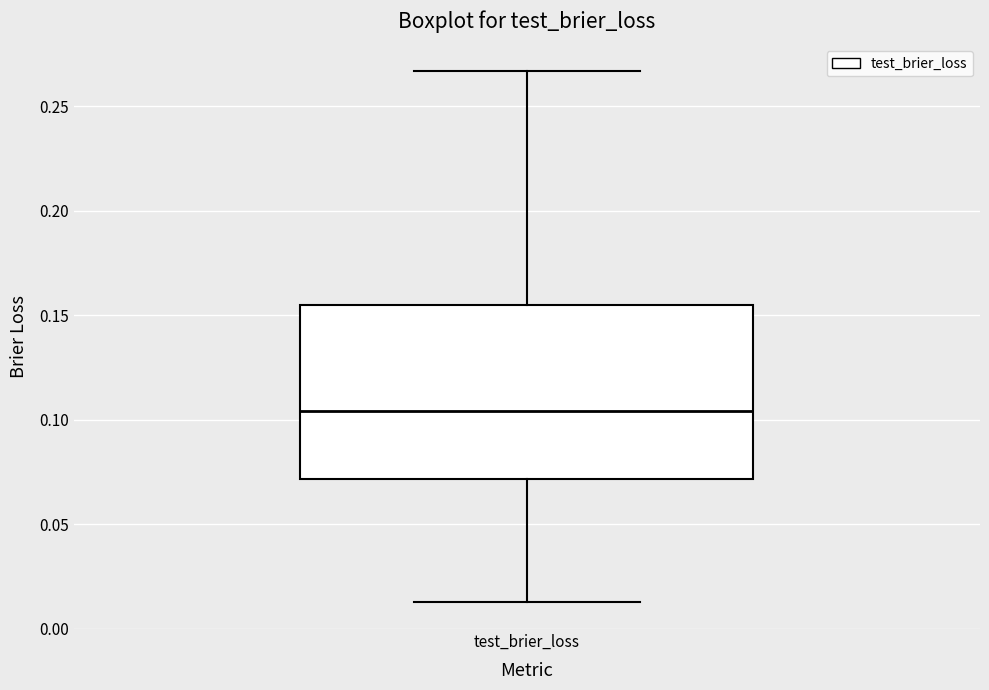

Transcribe this box plot: give where the median line is, the range the box spans, and where the two whiskers end, as read against the y-axis. The values are not printed on the chart, so give them approximately, as read against the axis.

median 0.105, box 0.070 to 0.155, whiskers 0.015 to 0.265